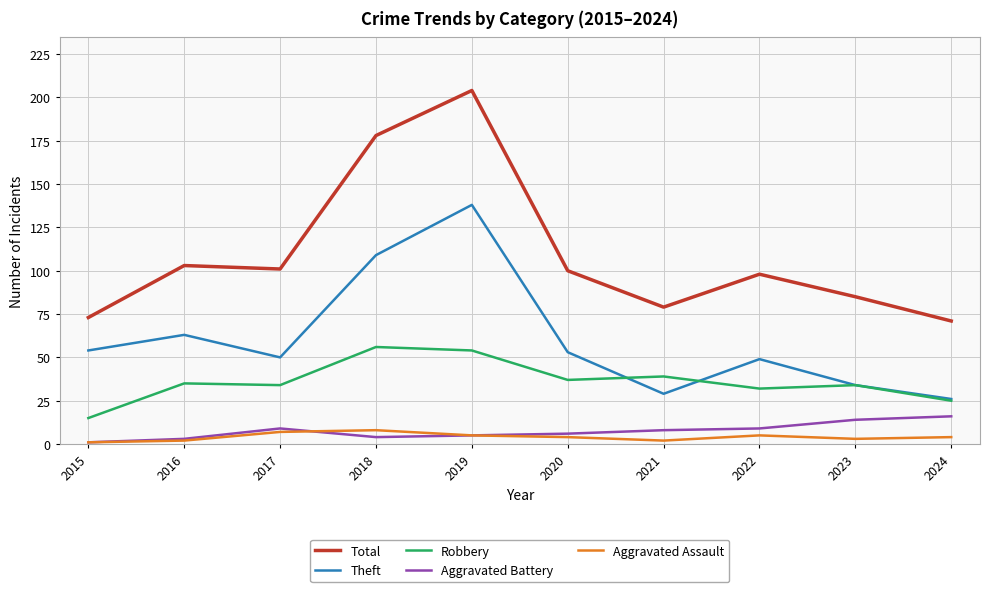

True or false: Total and Aggravated Assault intersect in this chart.

False